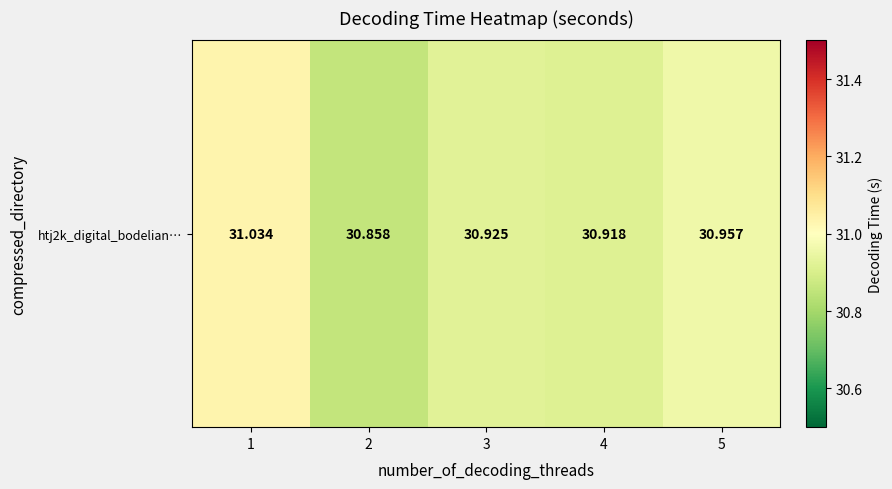

Is it true that the value at 5 is 31.0?

True